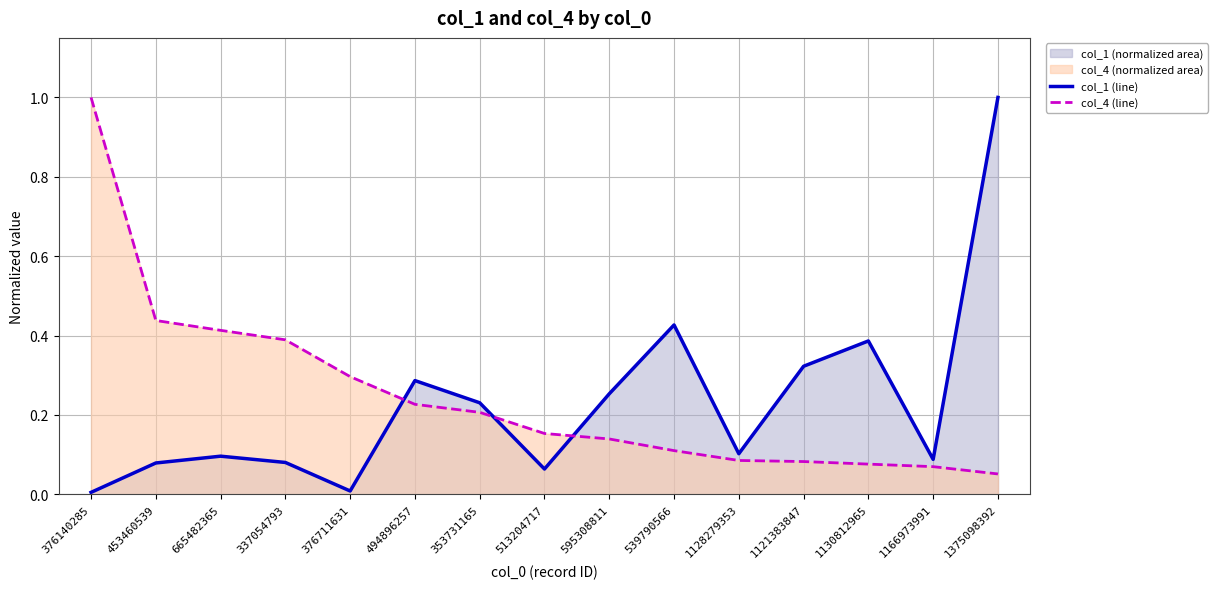

How many lines are shown in the chart?

2